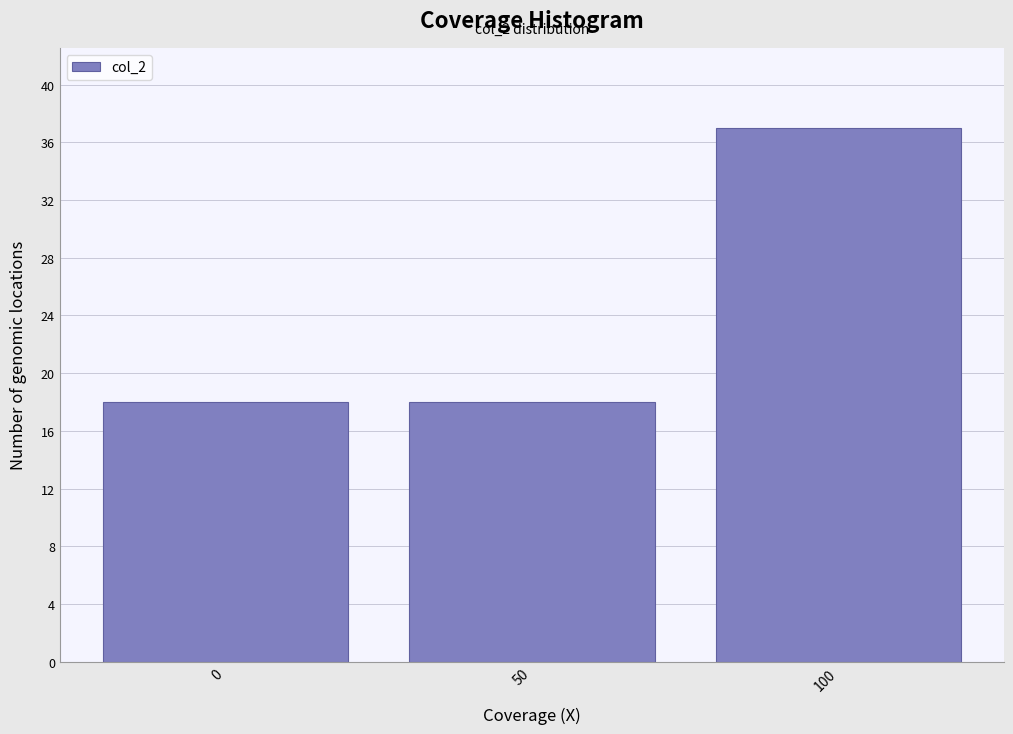

Reading left to right, transcribe all the data shown in this chart.

0=18	50=18	100=37